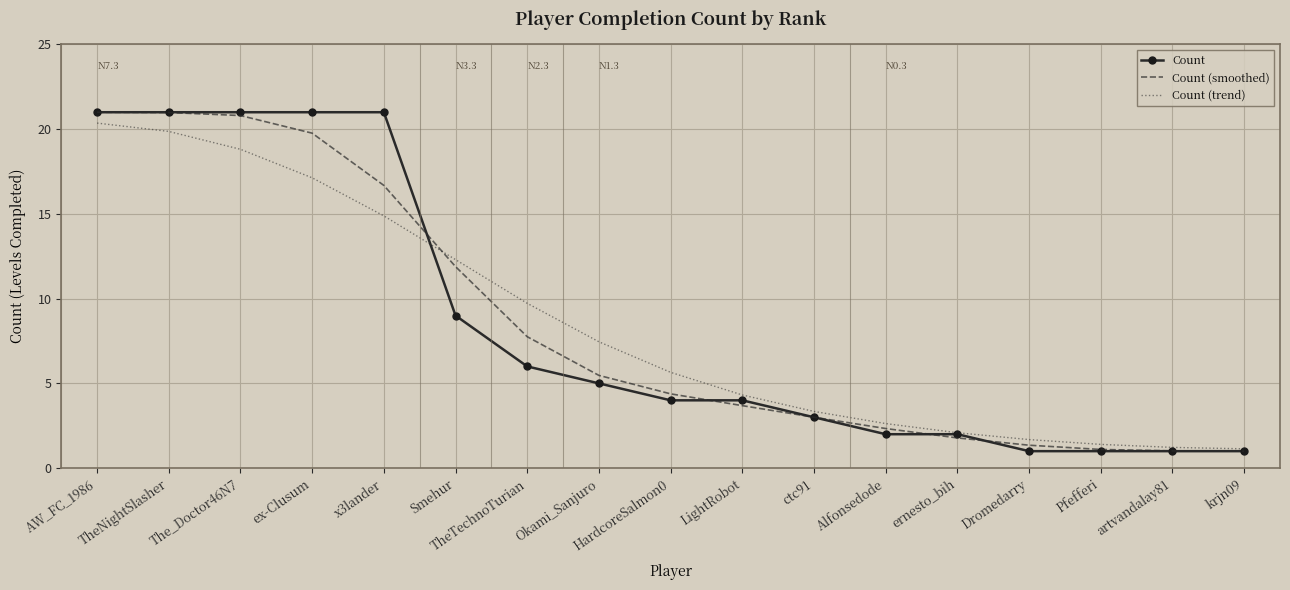

What position from the left is TheNightSlasher?

2